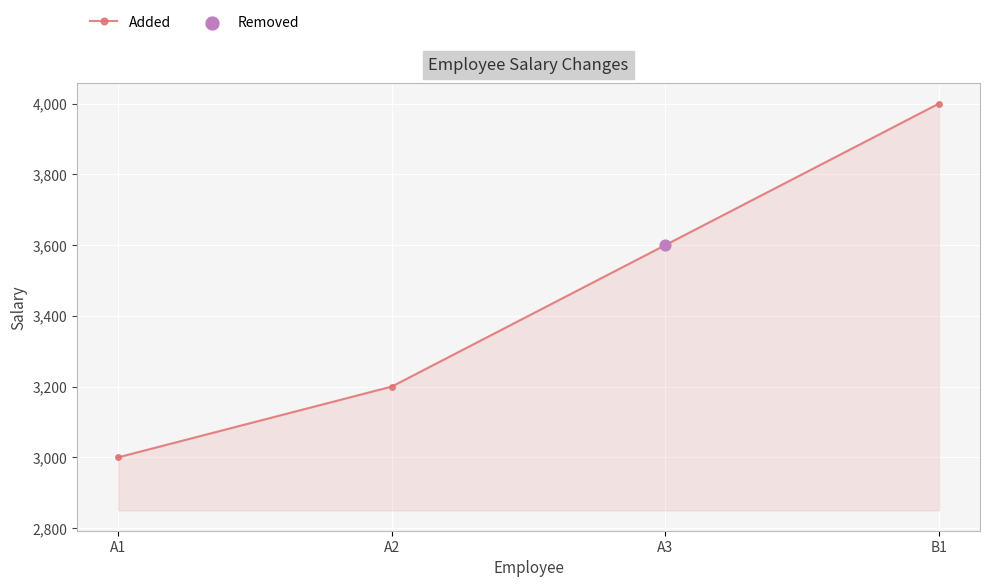

Between B1 and A1, which is larger?

B1